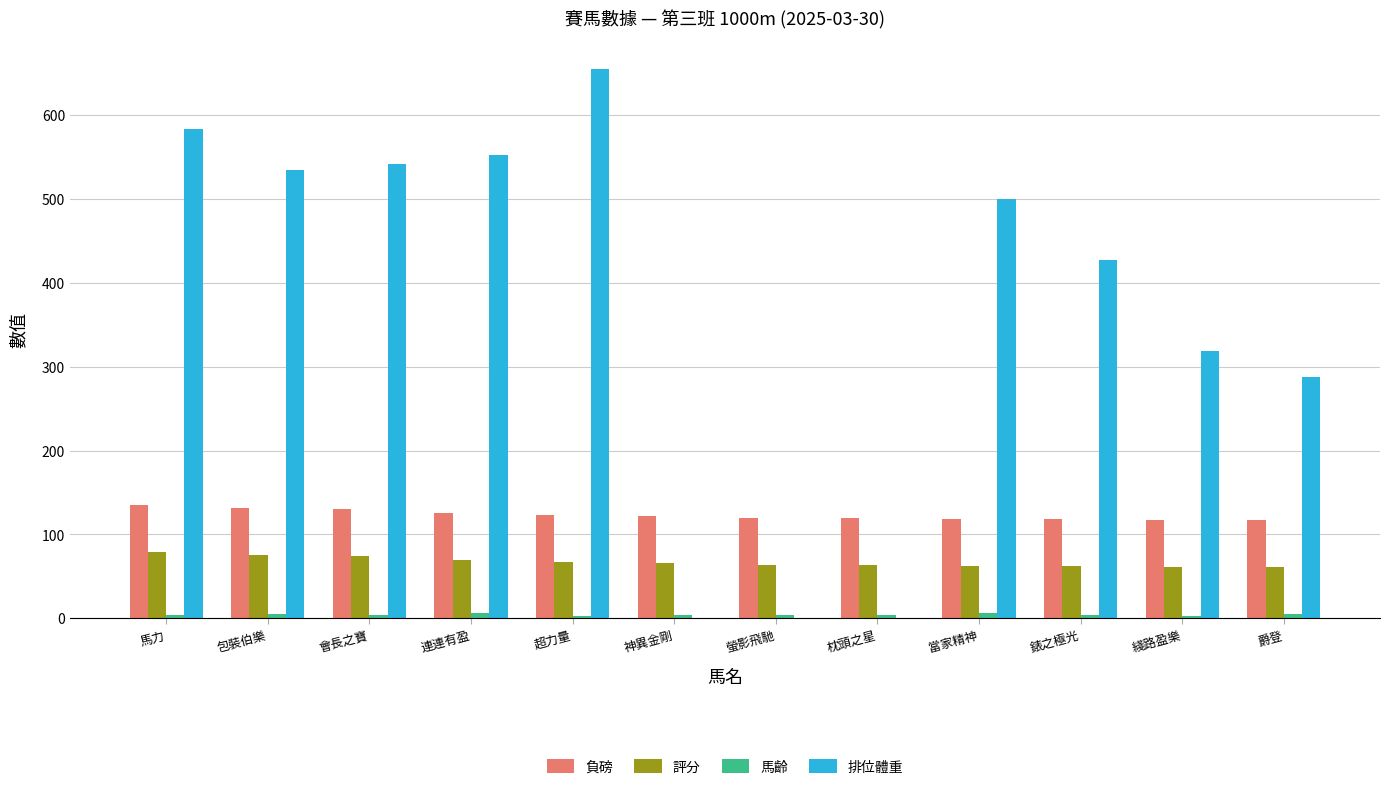

How many groups of bars are there?

12